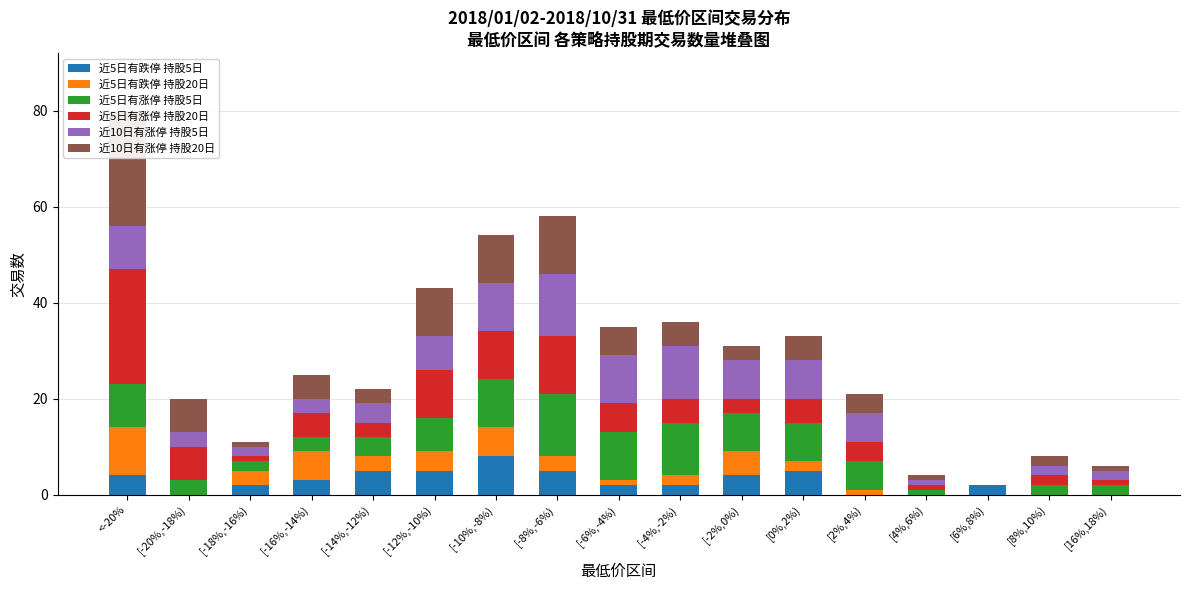

What is the label of the 5th bar from the right?

[2%,4%)